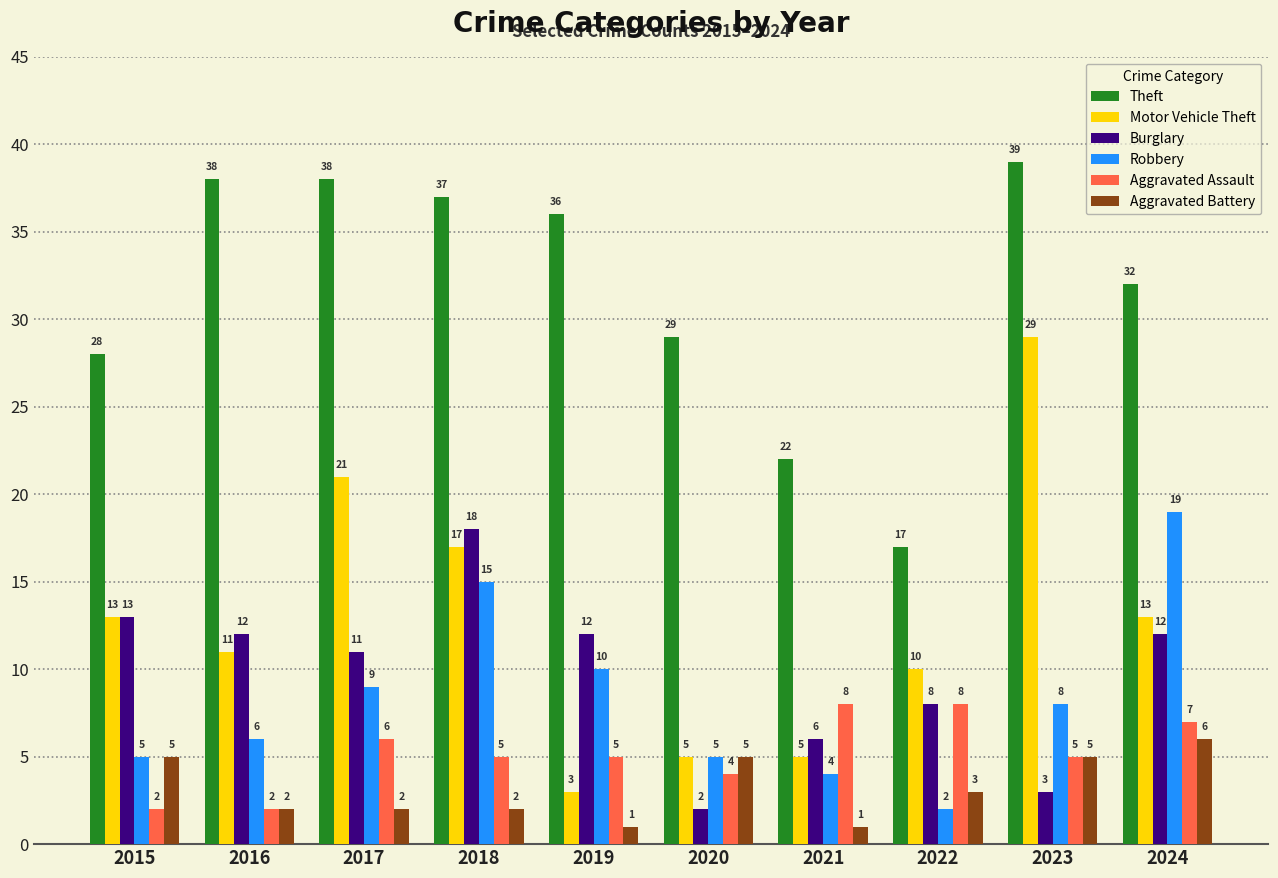

What is the approximate value of Burglary at 2021, to the nearest 10?

10